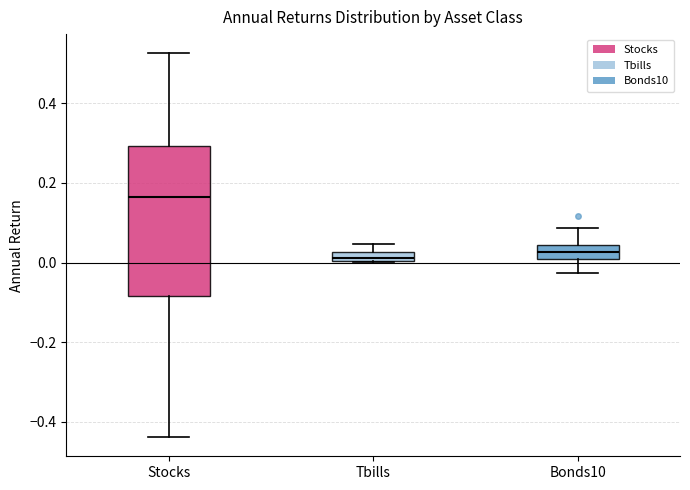

Comparing the boxes themselves (not the whiskers), which one is the tallest?

Stocks